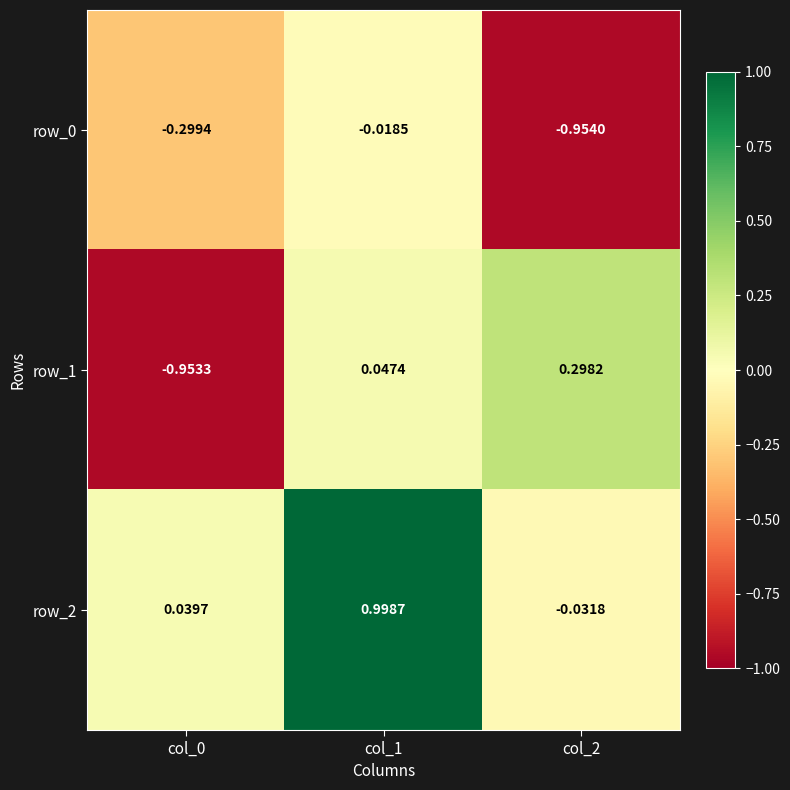

The value of row_1 at col_0 is -0.7. True or false?

False